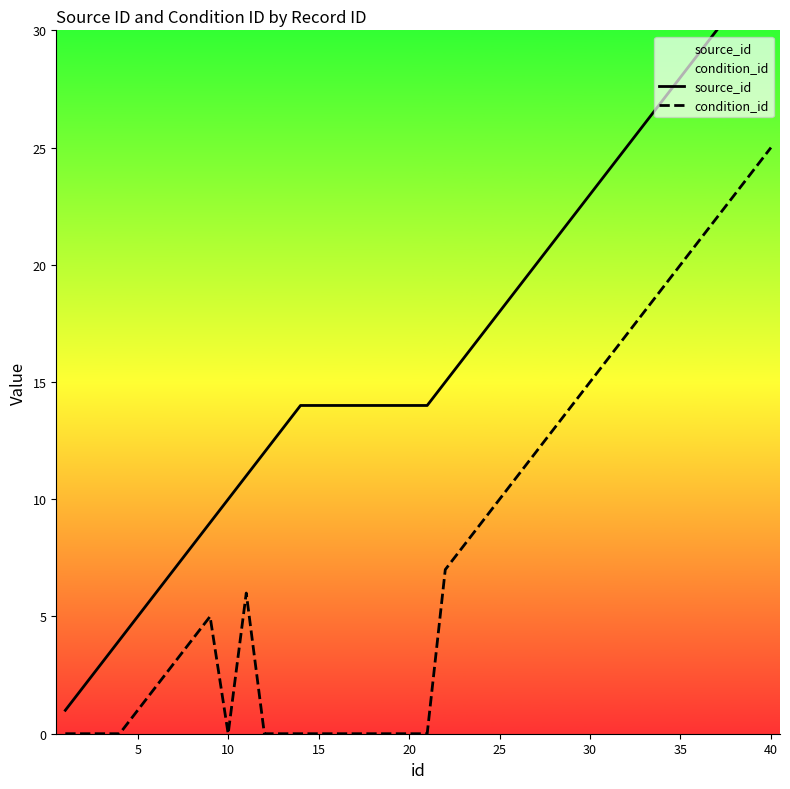

True or false: source_id and condition_id intersect in this chart.

False